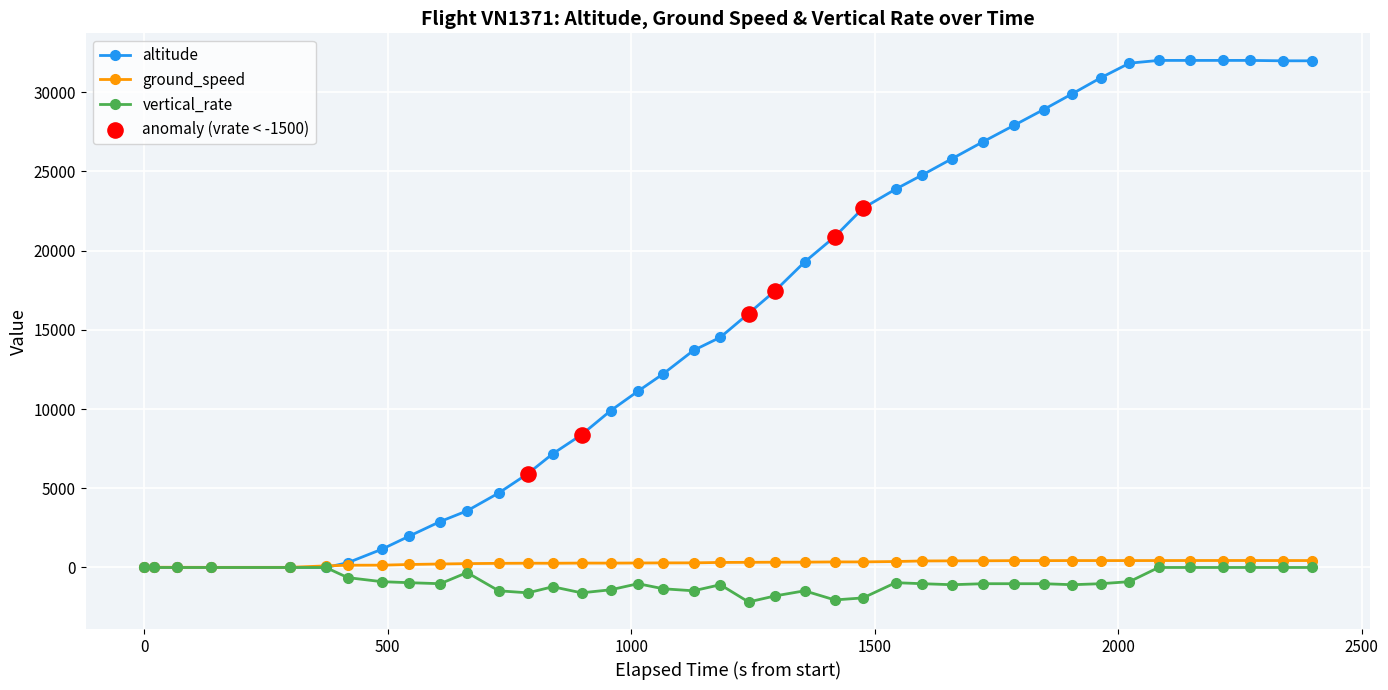

Which series has the largest total across all categories?

altitude